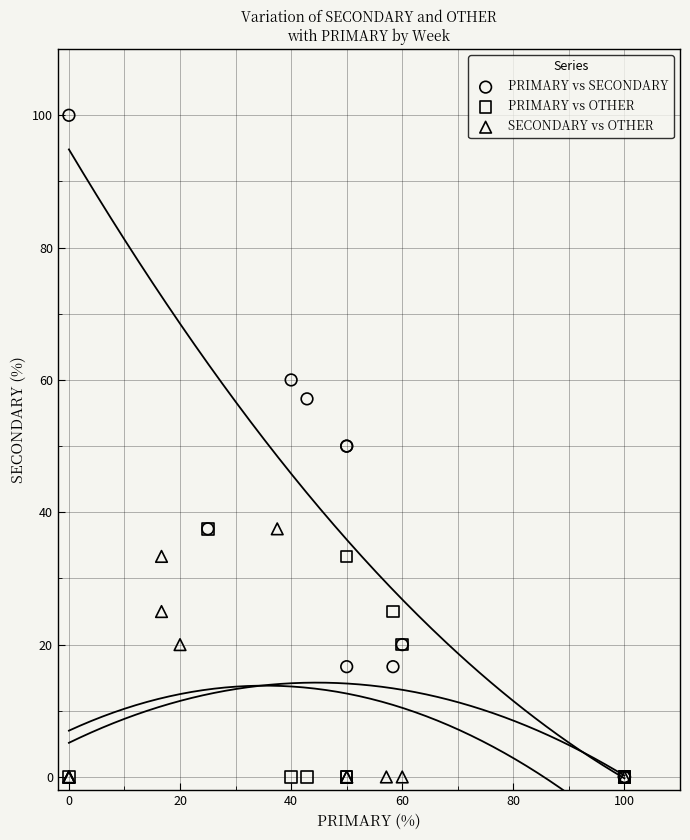

Which series has the widest spread of Y values?

PRIMARY vs SECONDARY